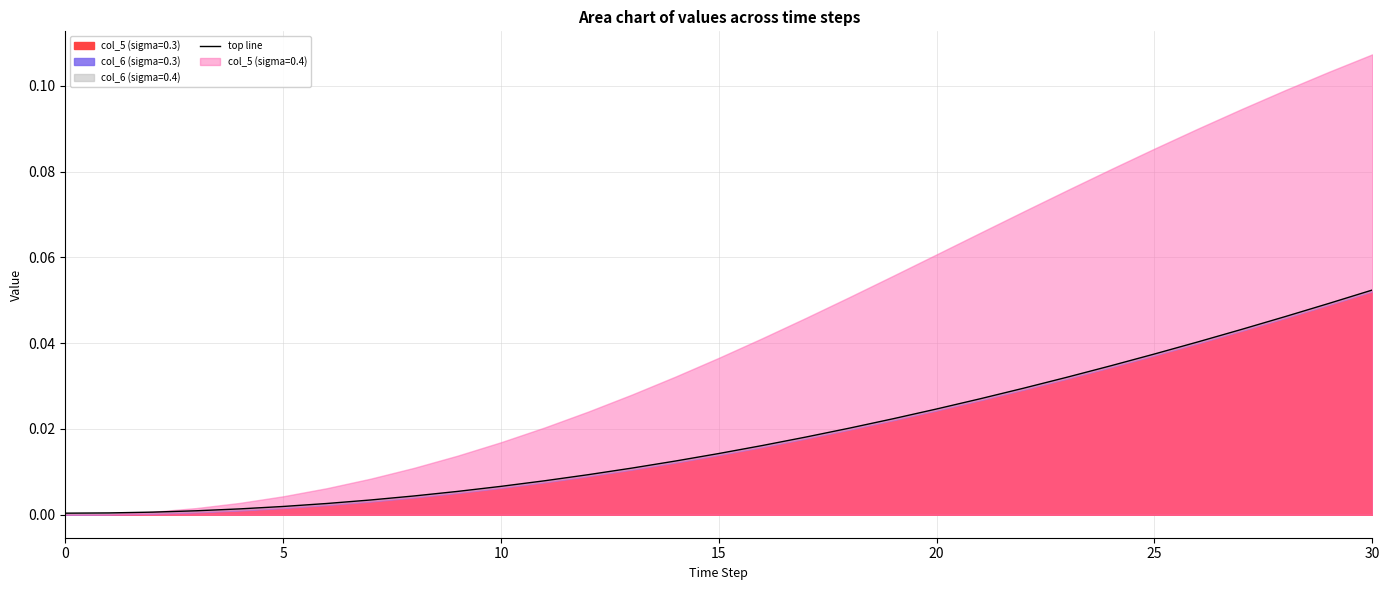

The value at 15 is 0.0. True or false?

True